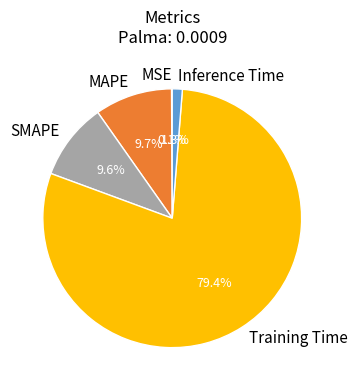

Is there any slice that represents more than half of the pie?

Yes